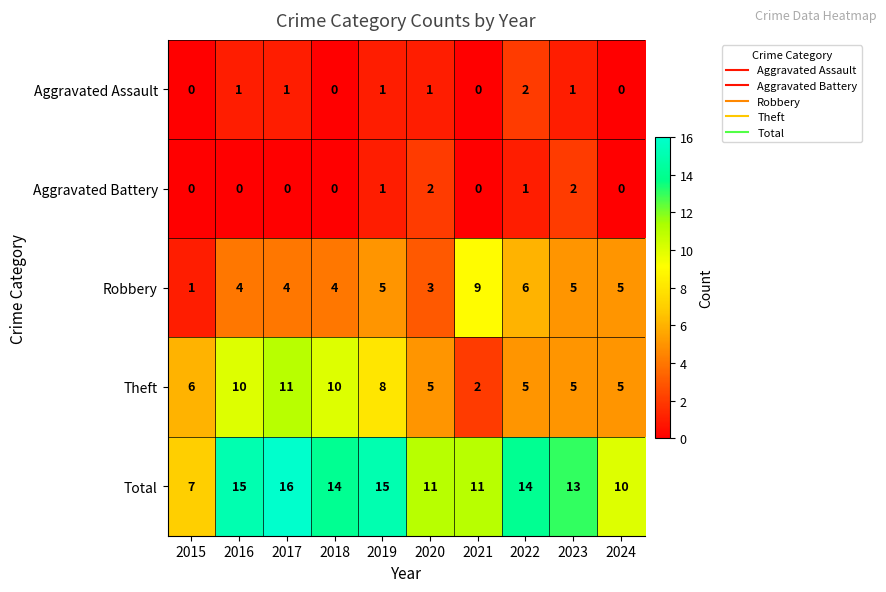

At how many categories does at least one series exceed 4?

10